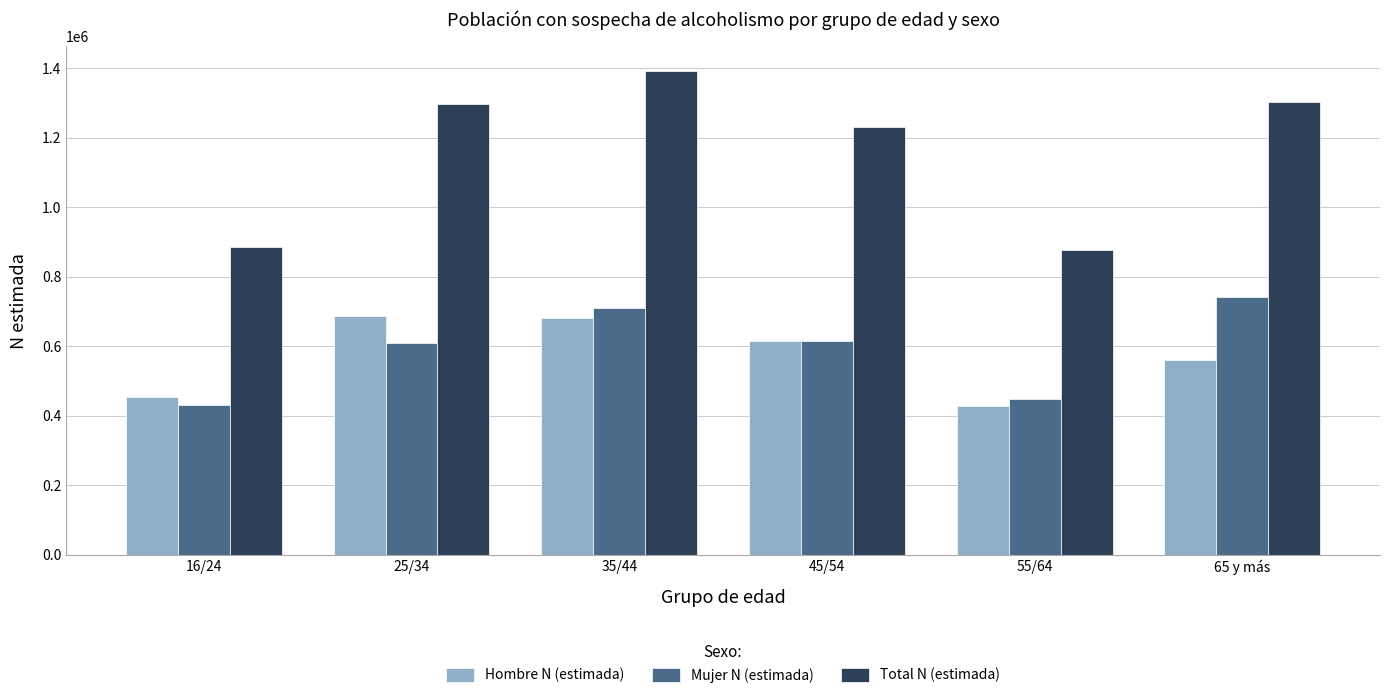

How many values in the Total N (estimada) series are below 1297342?

3